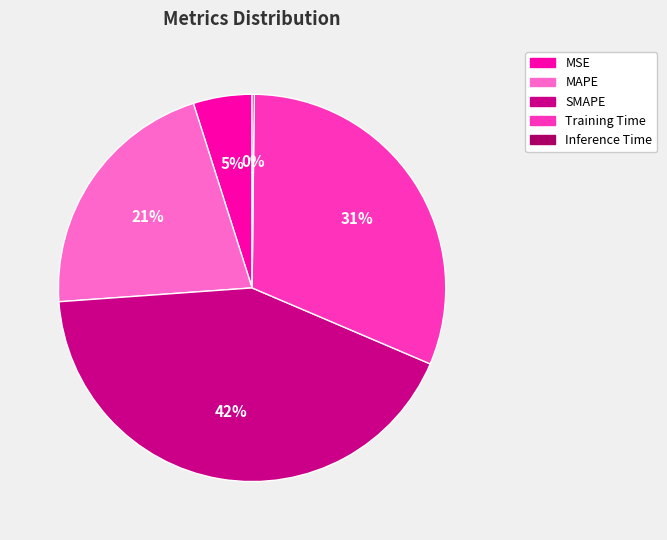

What percentage is the SMAPE slice, to the nearest percent?

42%